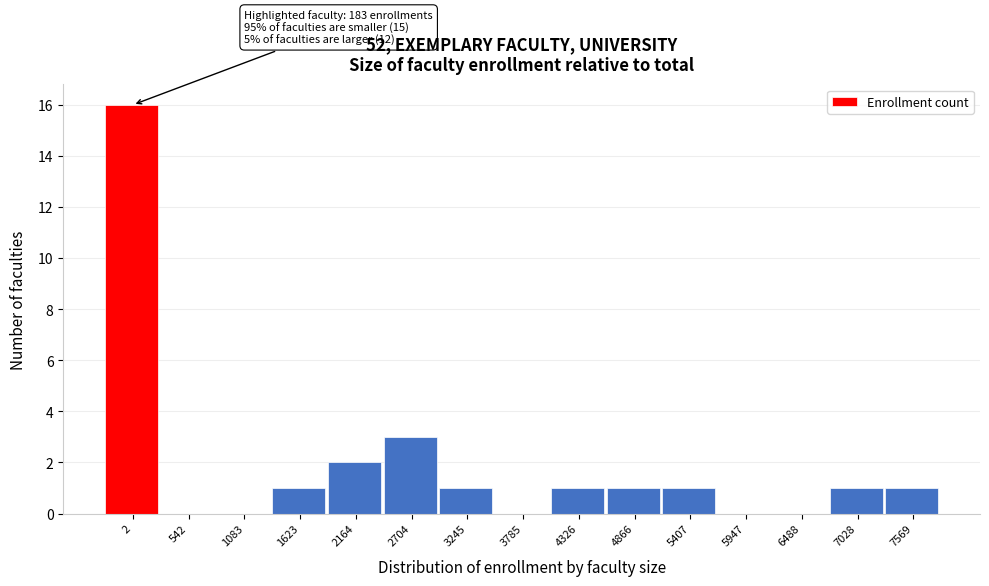

Reading left to right, list all the values displayed in this chart.

2=16	542=0	1083=0	1623=1	2164=2	2704=3	3245=1	3785=0	4326=1	4866=1	5407=1	5947=0	6488=0	7028=1	7569=1